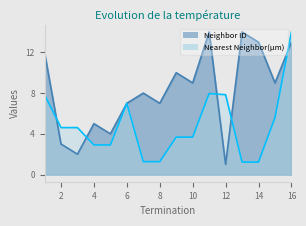

Between 10 and 12, which series saw the biggest shift?

Neighbor ID